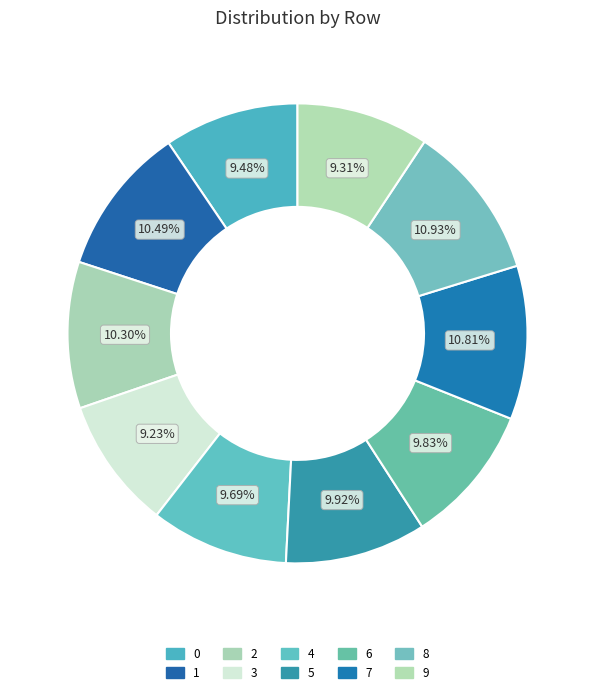

True or false: 7 accounts for 11% of the total.

True